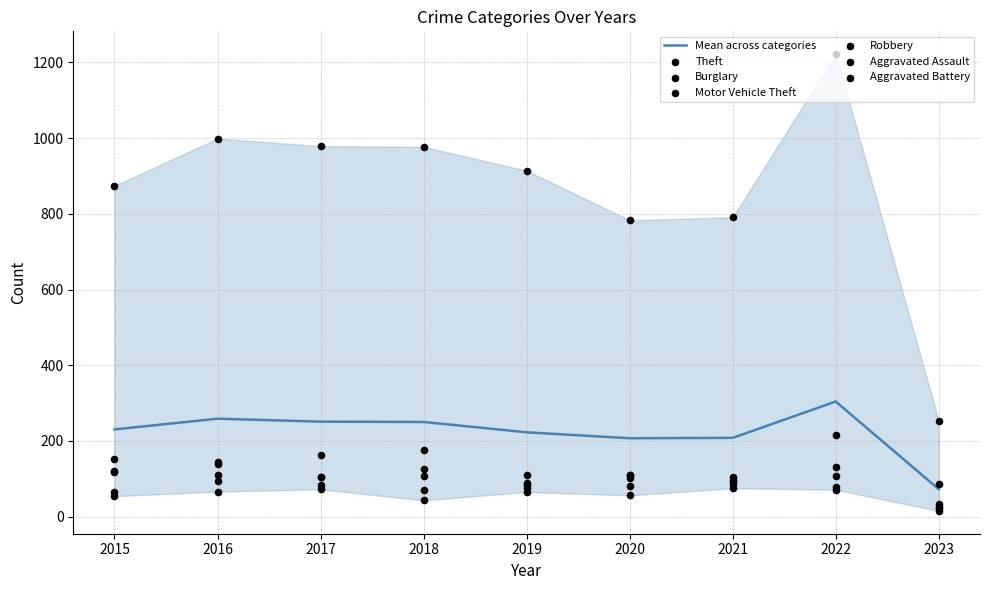

At how many categories does at least one series exceed 795?

6